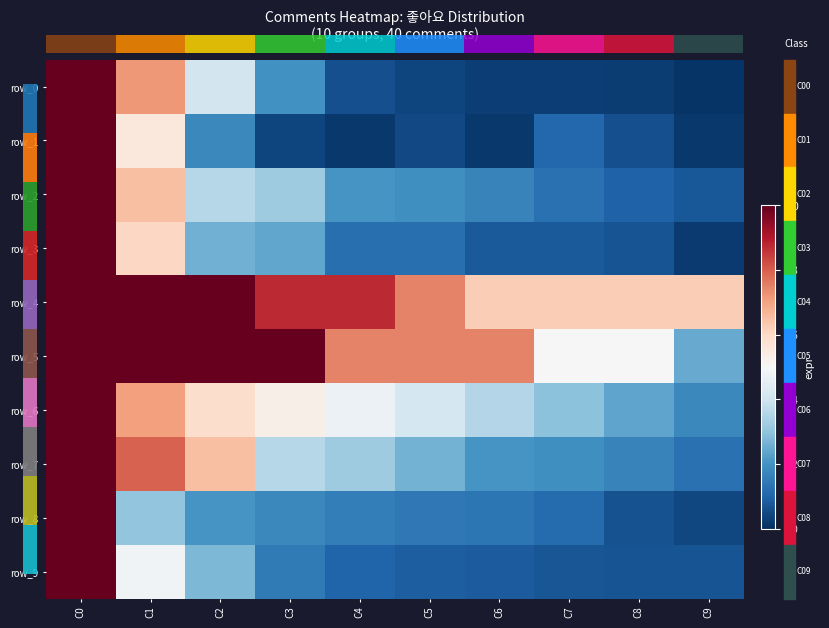

At which category is the sum across all series the highest?

C0